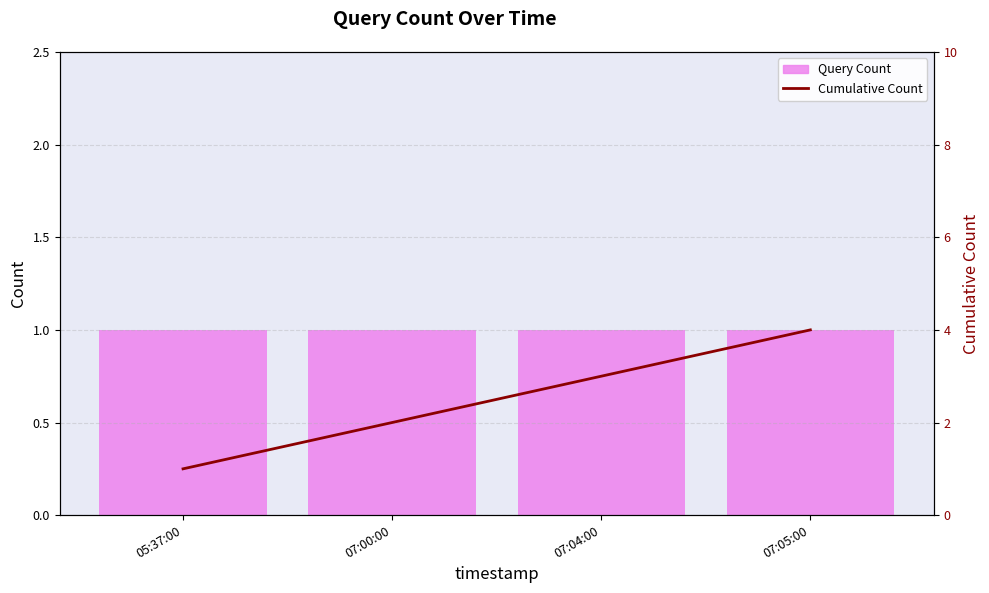

What position from the left is 07:04:00?

3